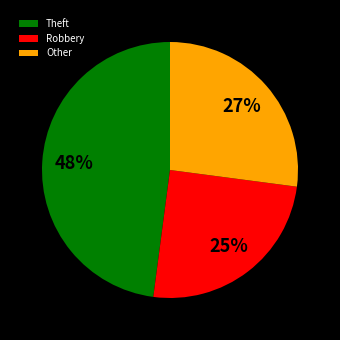

Is there a majority slice in this chart?

No